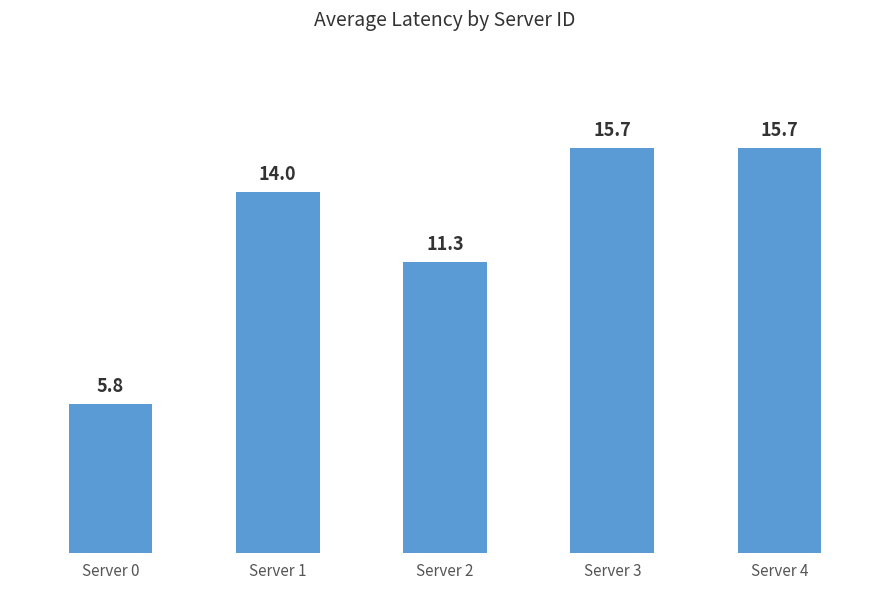

Where is the data nearest to the value 10?

Server 2